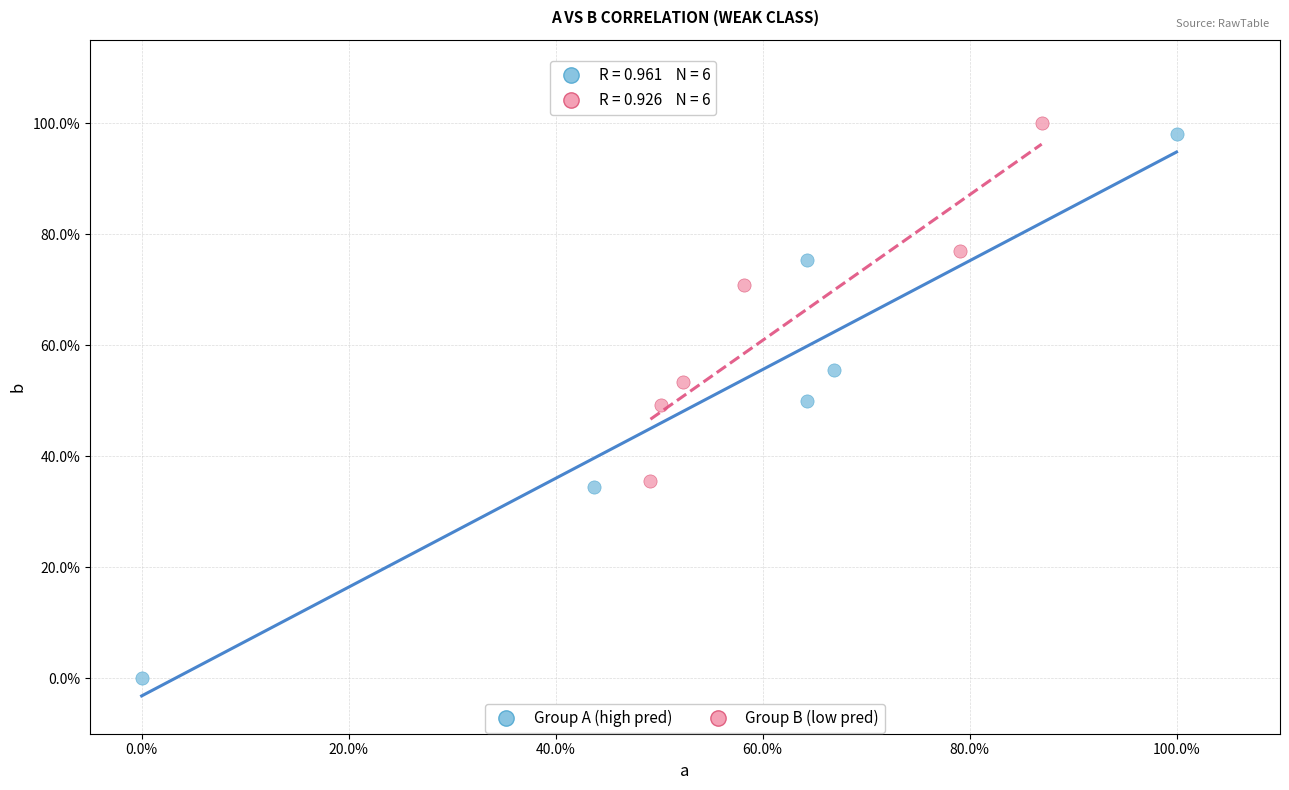

Which series reaches the minimum Y coordinate?

Group A (high pred)